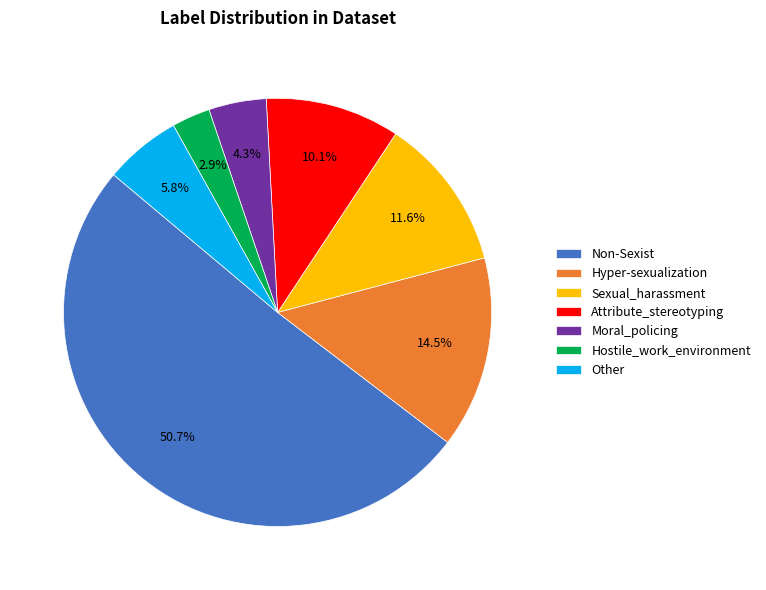

What percentage is the Hostile_work_environment slice, to the nearest percent?

3%